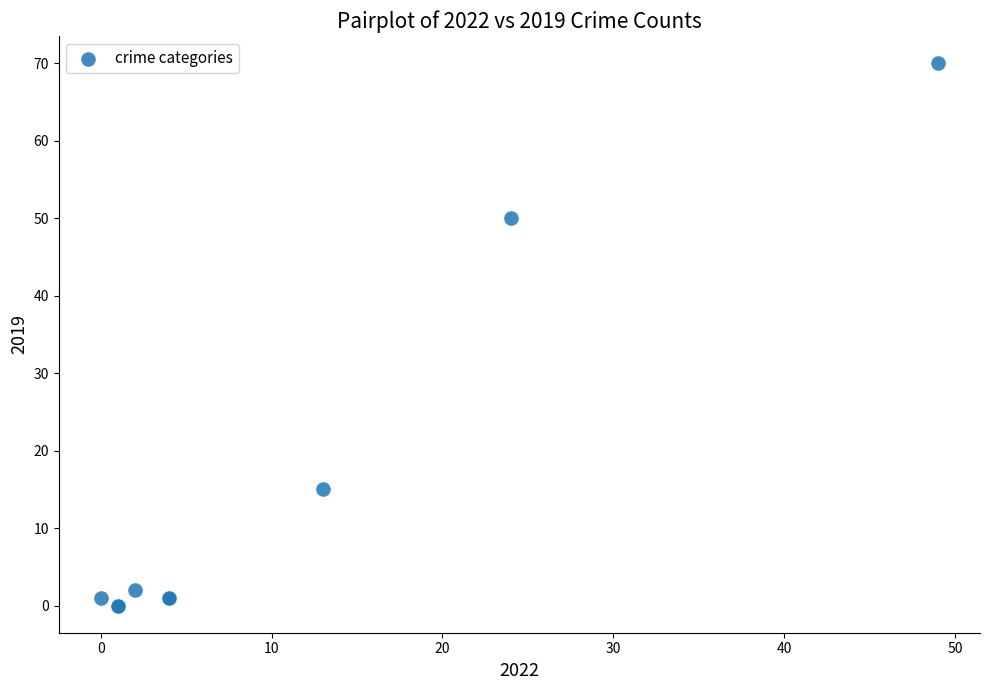

What Y value in the scatter plot is closest to 35?

50